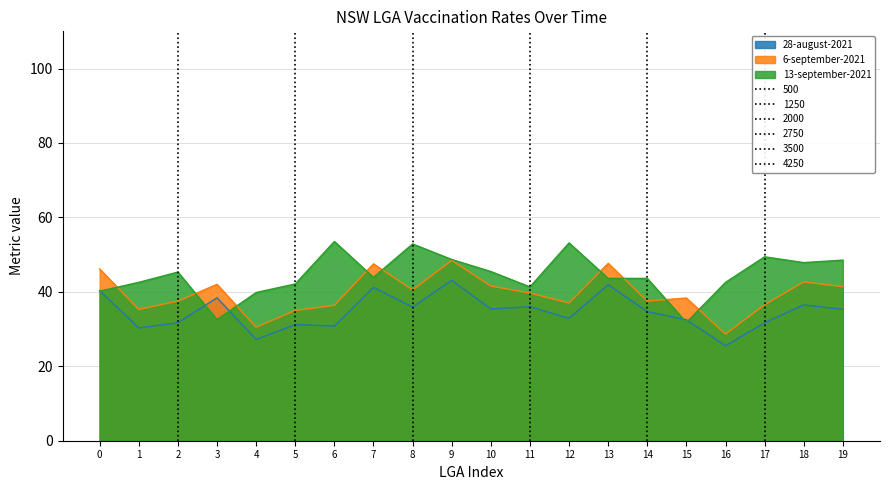

The 28-august-2021 series shows 63.5 at 13. True or false?

False